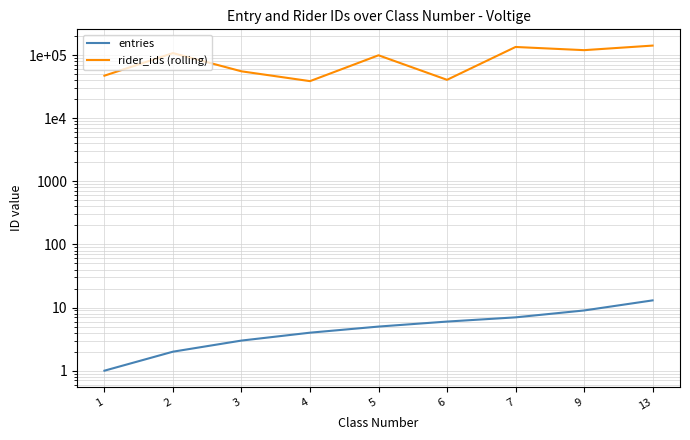

True or false: rider_ids (rolling) and entries cross at least once.

False